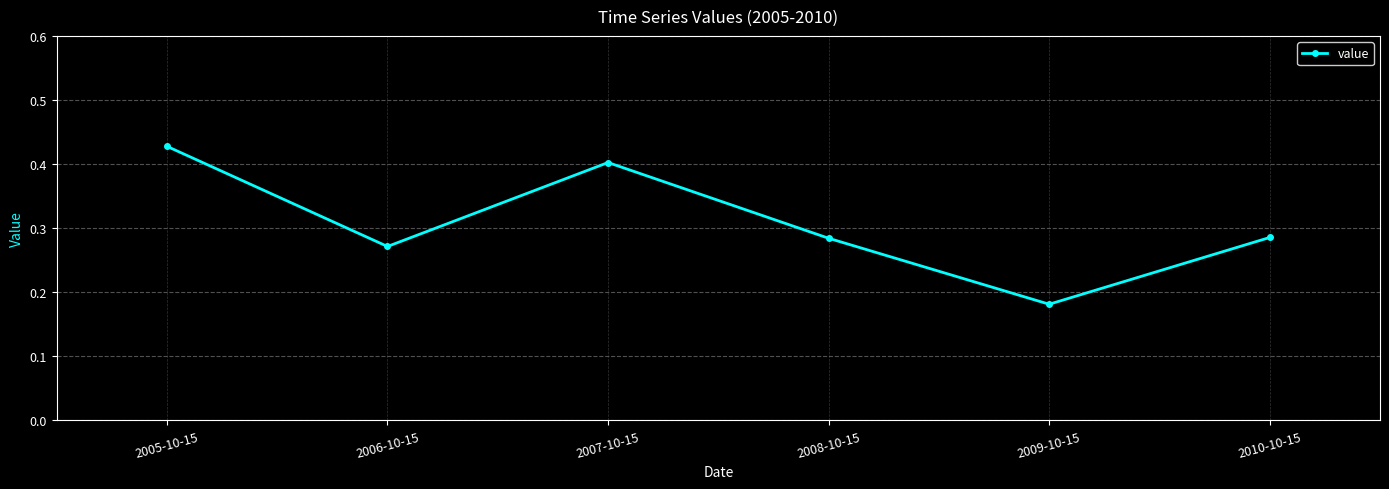

At which category does the data reach its first local peak?

2007-10-15